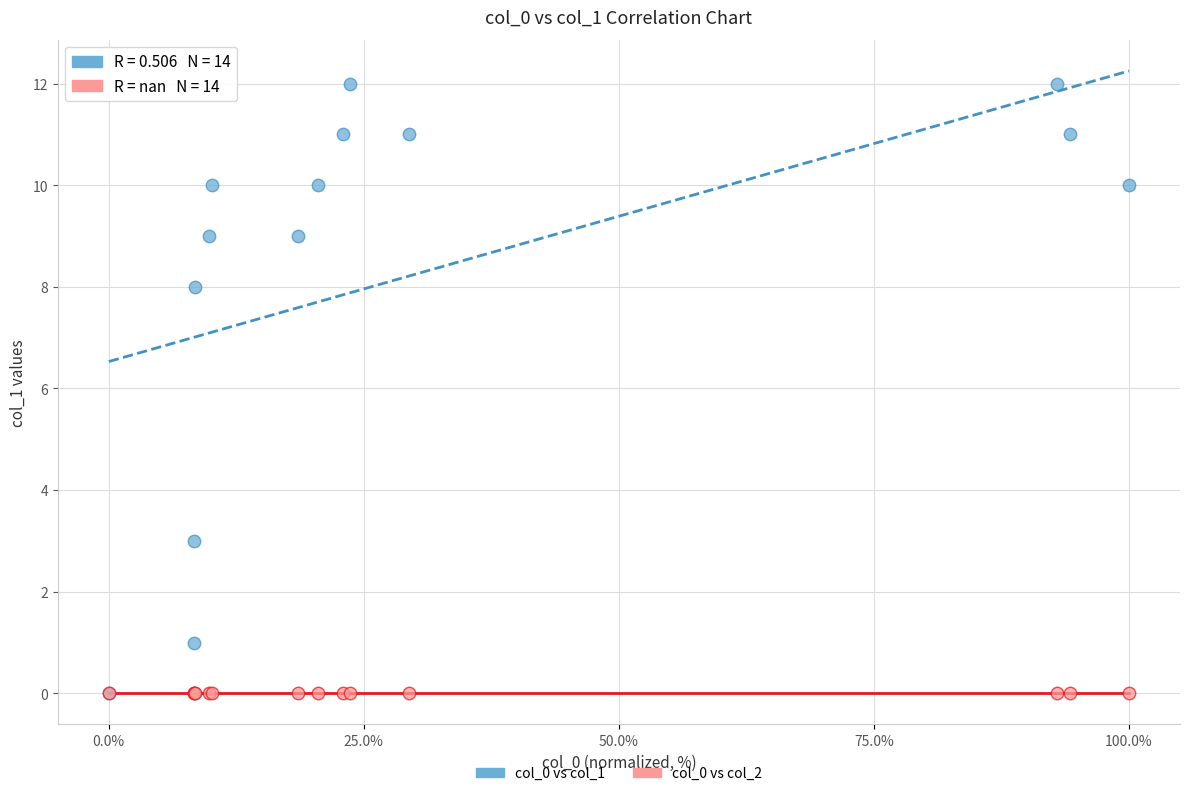

Which series reaches the maximum Y coordinate?

col_0 vs col_1